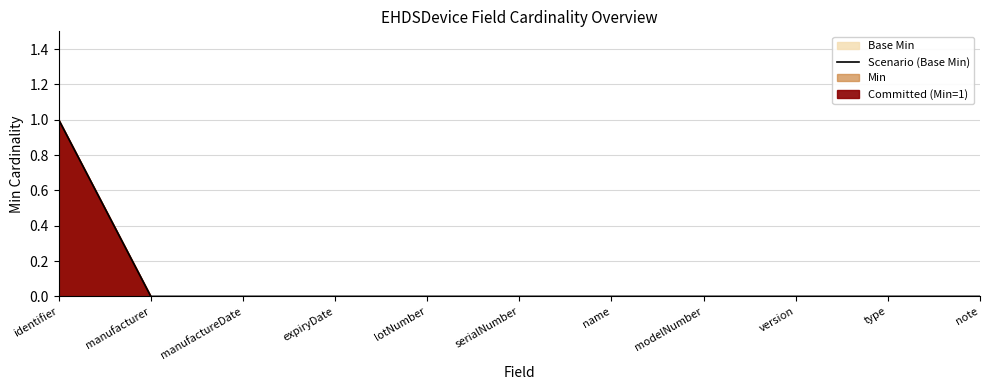

Reading right to left, transcribe all the data shown in this chart.

0	0	0	0	0	0	0	0	0	0	1